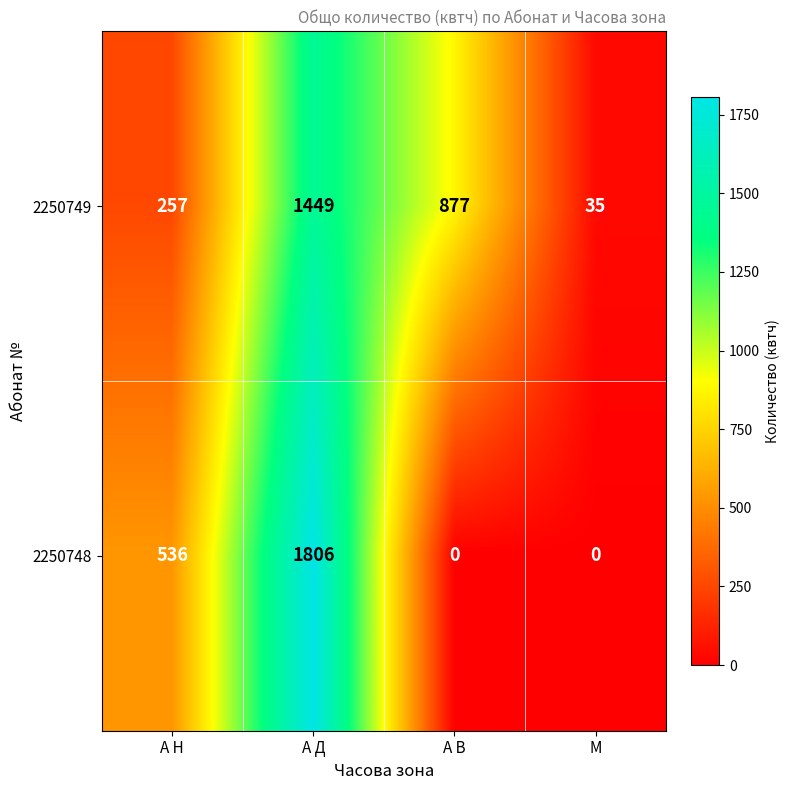

Which series has the largest range (max minus min)?

2250748